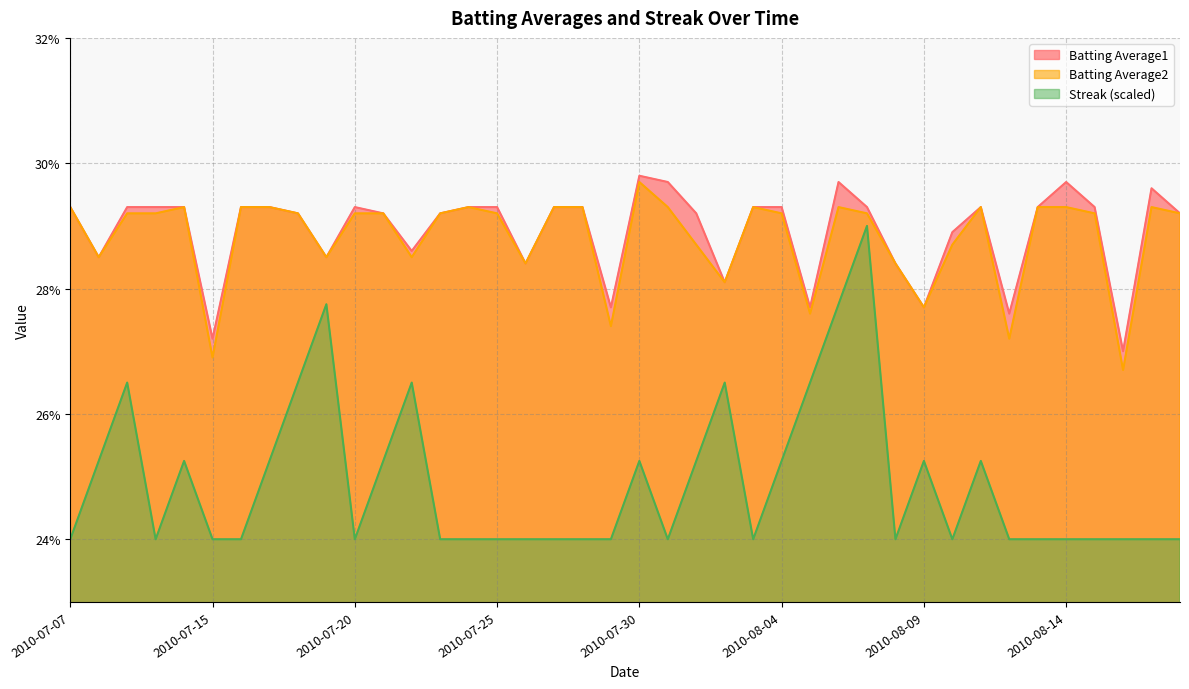

Does the chart have visible grid lines?

Yes